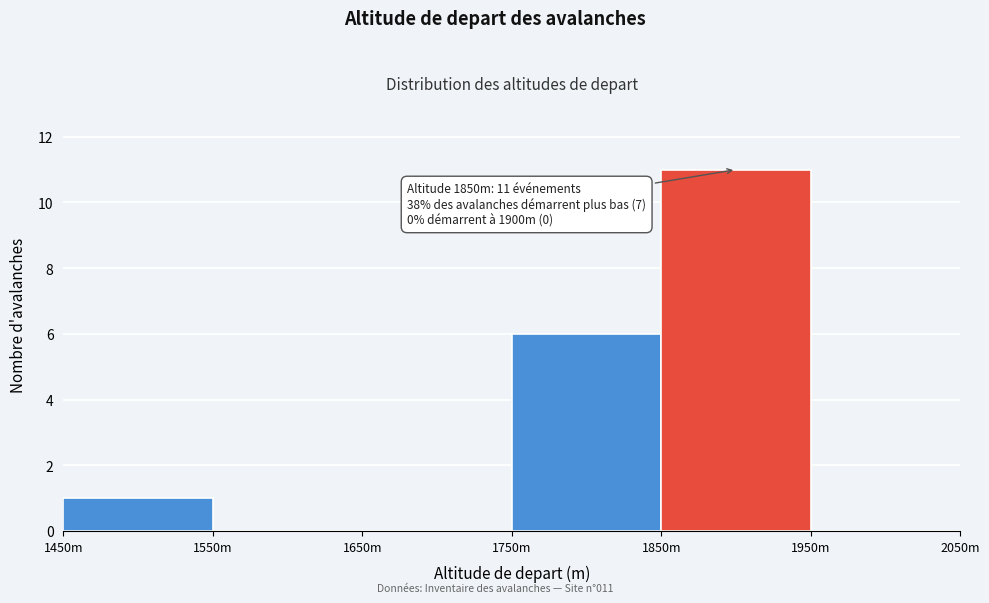

Reading left to right, what are all the values shown in this chart?

1450m=1	1550m=0	1650m=0	1750m=6	1850m=11	1950m=0